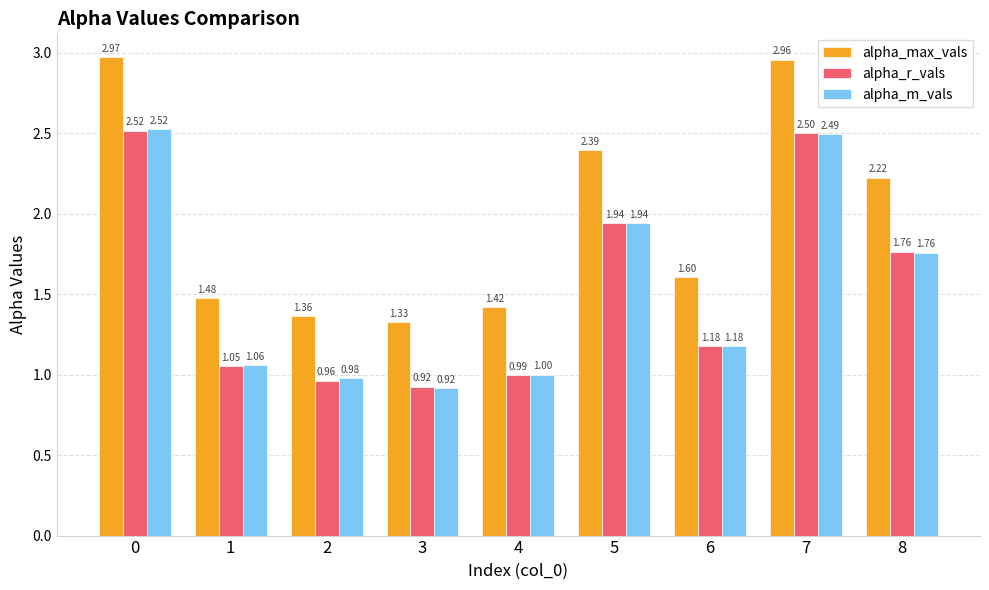

What is the difference between the maximum and minimum values in the alpha_m_vals series?

1.6